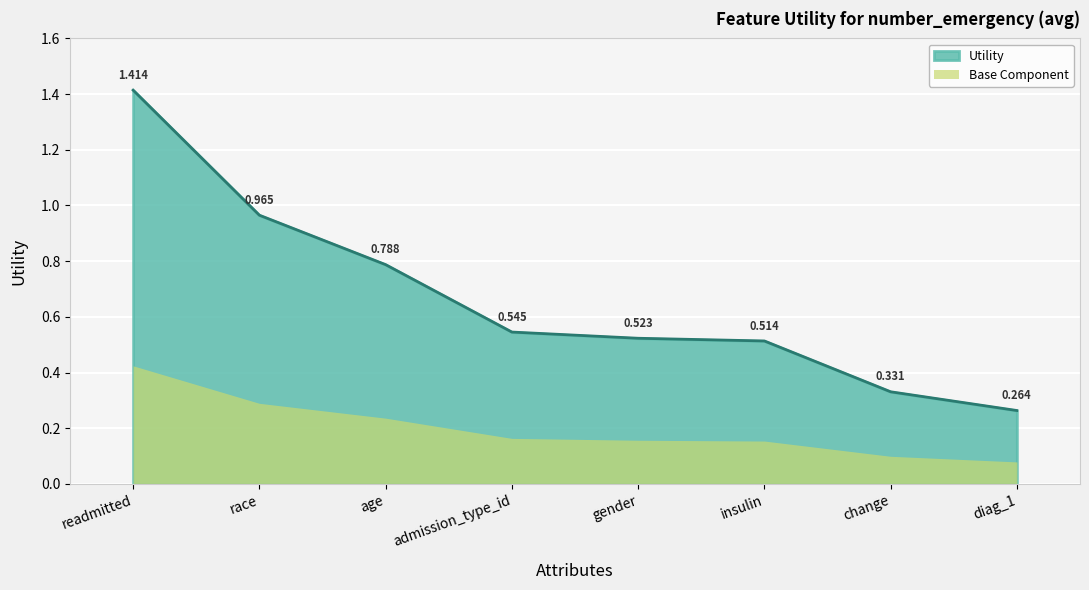

What is the label of the 4th point from the left?

admission_type_id